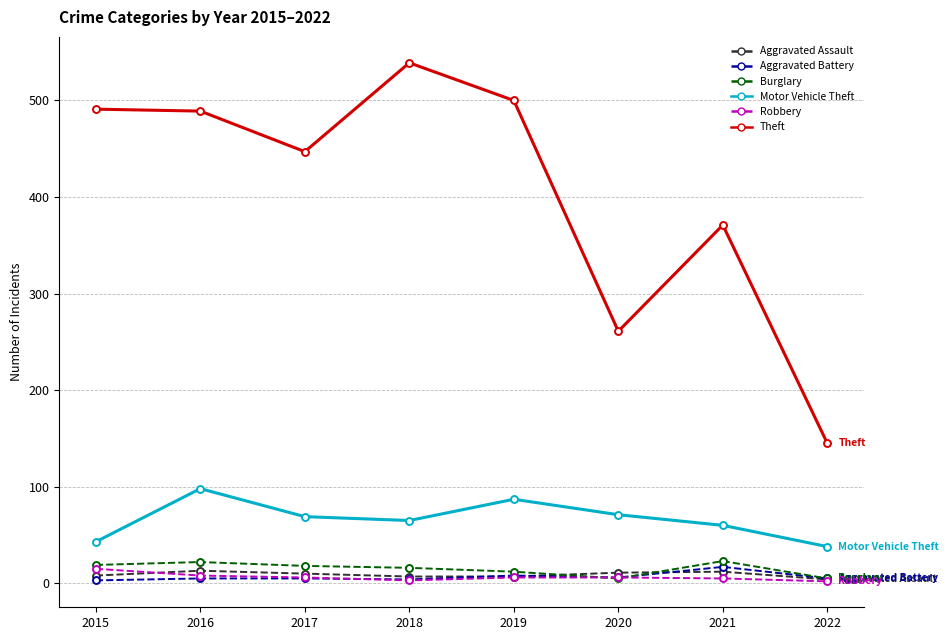

Is the value of Burglary at 2021 greater than the value of Aggravated Battery at 2022?

Yes